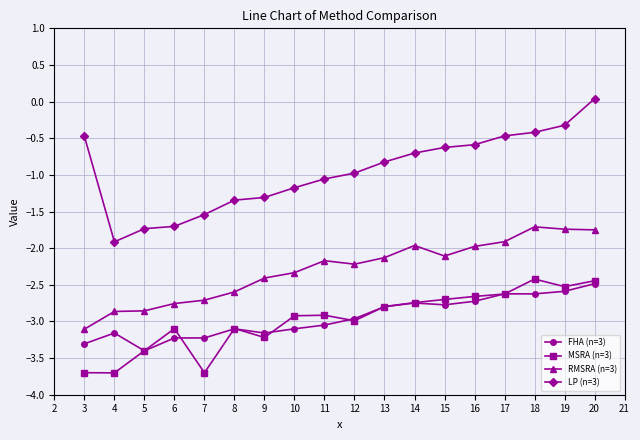

True or false: LP (n=3) and FHA (n=3) cross at least once.

False